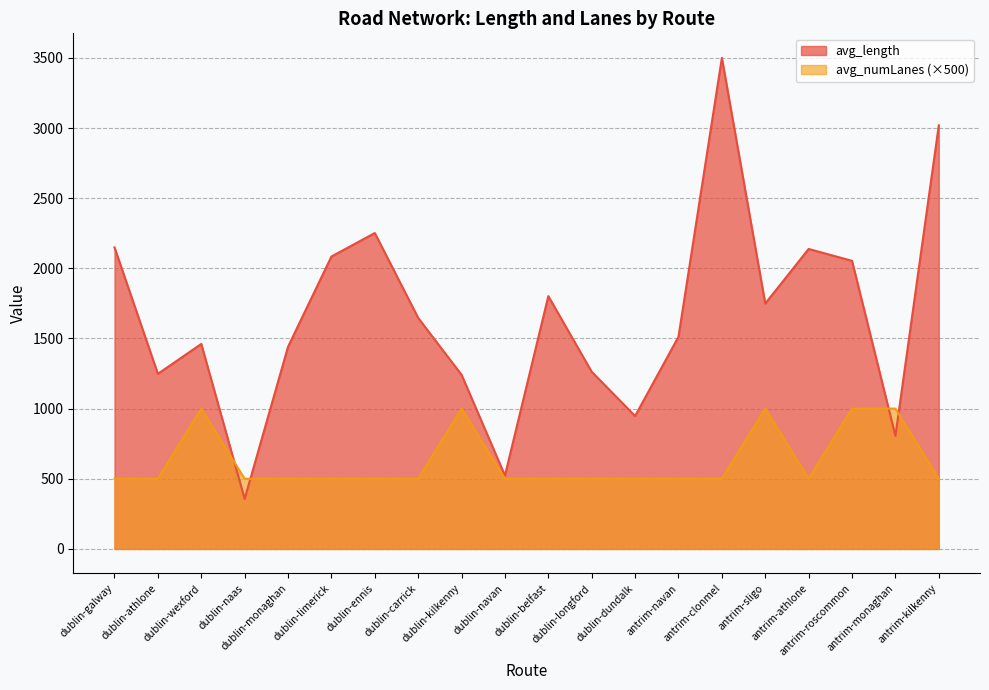

Reading left to right, transcribe all the data shown in this chart.

avg_length: 2149.4	1248.0	1461.1	356.7	1441.0	2084.0	2251.6	1646.6	1241.0	522.9	1801.8	1262.5	947.5	1512.3	3500.0	1748.9	2138.0	2053.5	805.8	3019.0
avg_numLanes: 500.0	500.0	1000.0	500.0	500.0	500.0	500.0	500.0	1000.0	500.0	500.0	500.0	500.0	500.0	500.0	1000.0	500.0	1000.0	1000.0	500.0